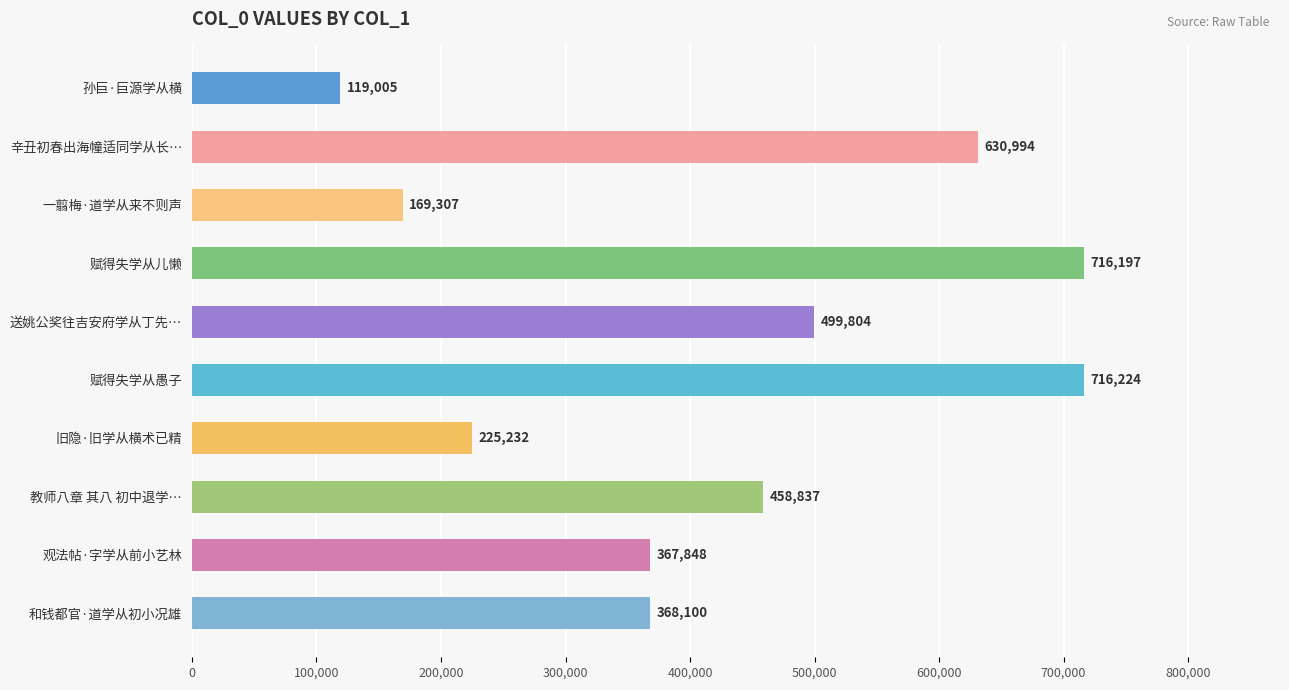

List the labels in order of value, smallest first.

孙巨·巨源学从横, 一翦梅·道学从来不则声, 旧隐·旧学从横术已精, 观法帖·字学从前小艺林, 和钱都官·道学从初小况雄, 教师八章 其八 初中退学…, 送姚公奖往吉安府学从丁先…, 辛丑初春出海幢适同学从长…, 赋得失学从儿懒, 赋得失学从愚子